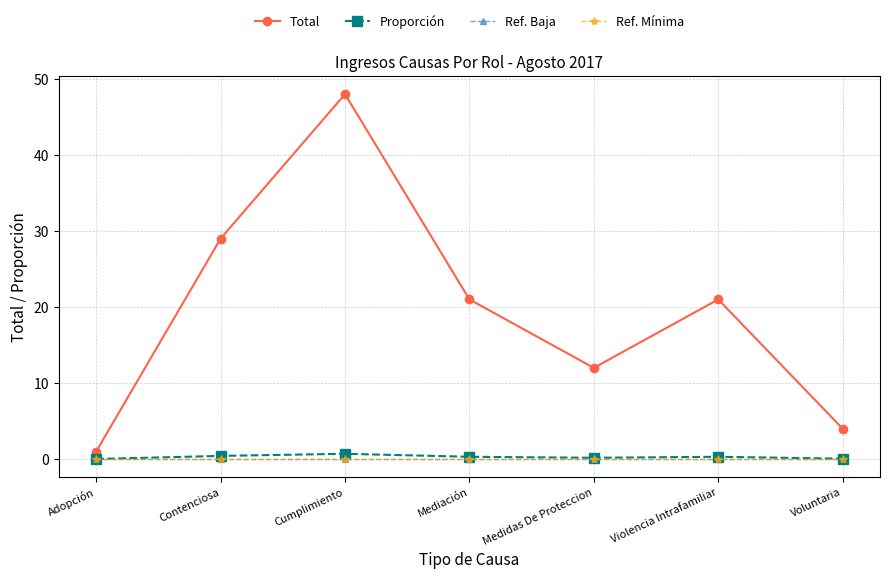

At which category is the sum across all series the highest?

Cumplimiento